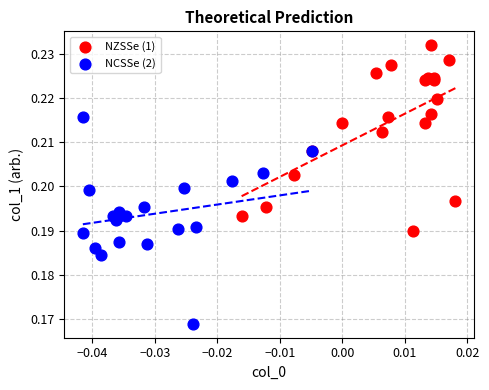

Which series reaches the minimum Y coordinate?

NCSSe (2)